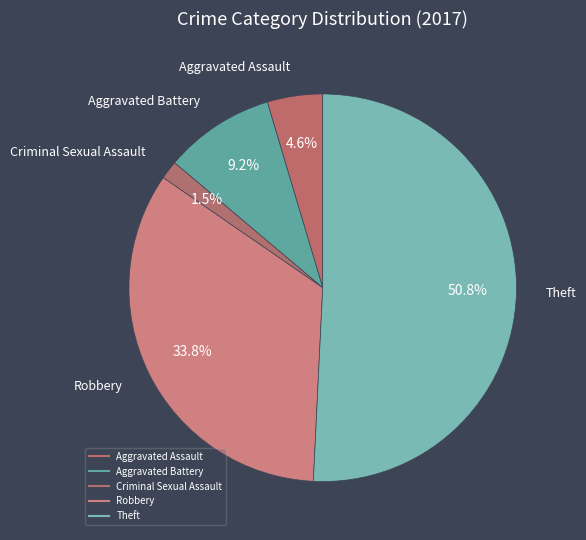

Count the number of slices in the pie.

5